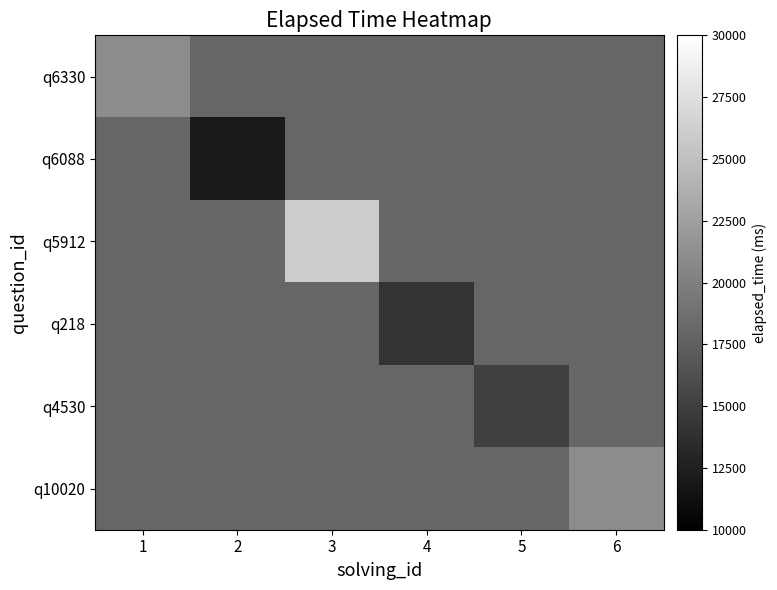

What is the difference between the highest and lowest values at 6?

3000